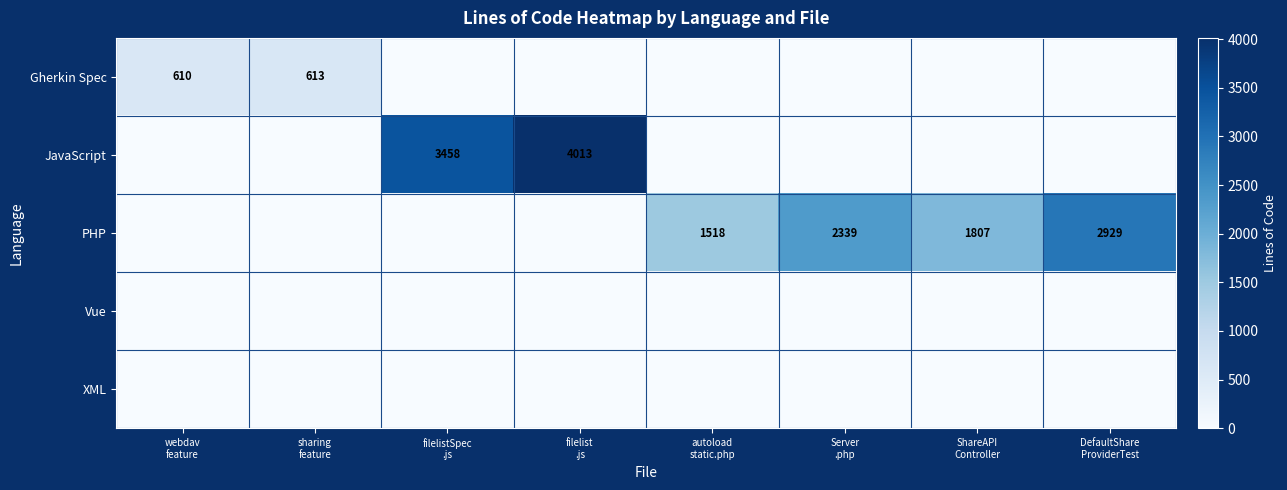

Read the Gherkin Spec value at webdav feature.

610